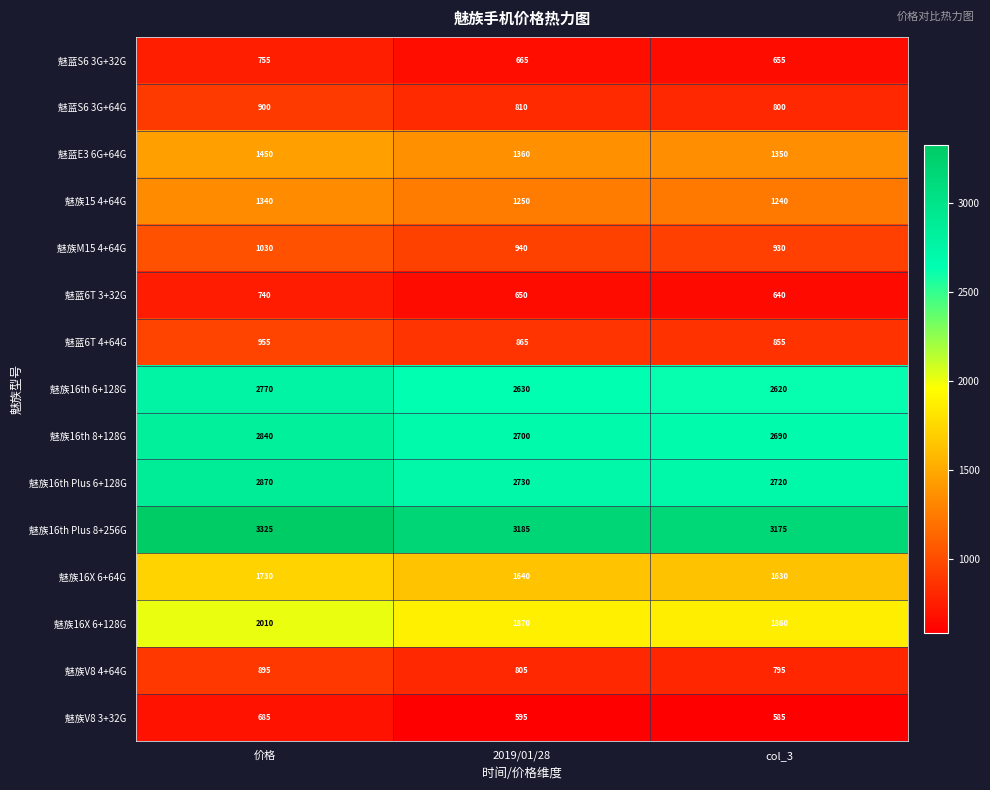

How many 魅族15 4+64G values are between 1240 and 1340?

3